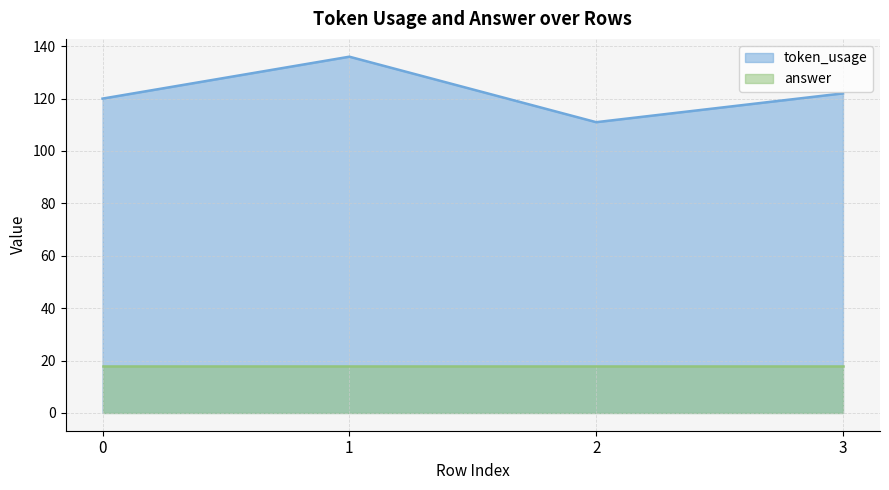

Does the chart have visible grid lines?

Yes